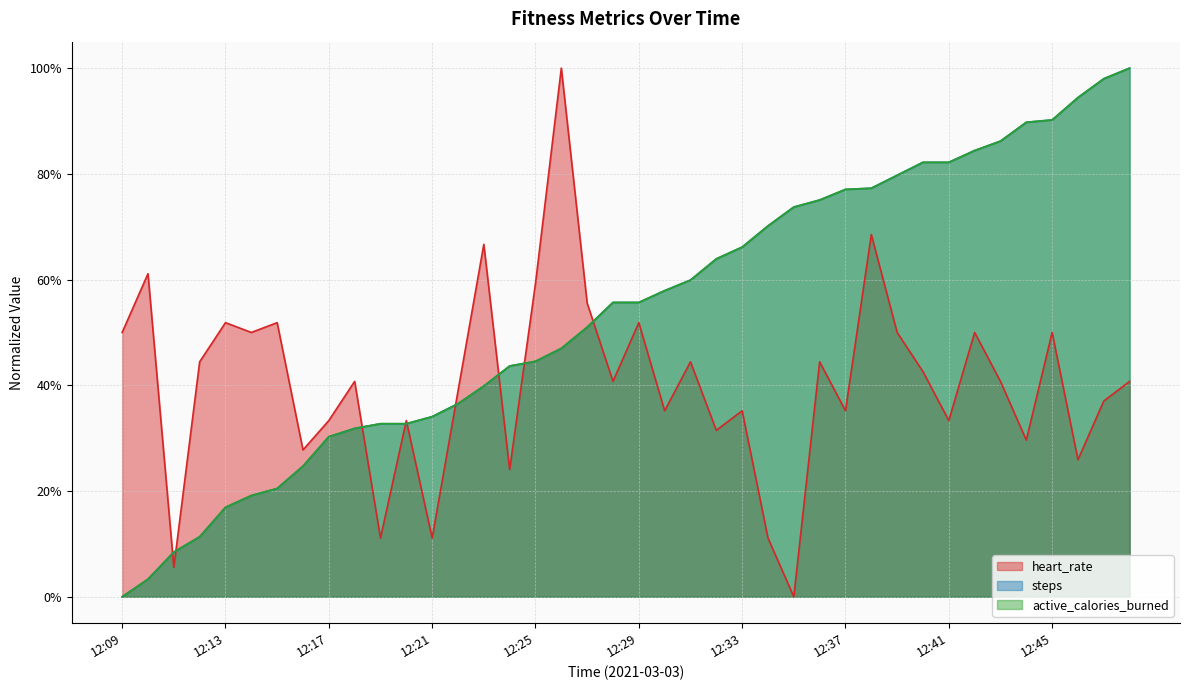

True or false: steps has more than 2 points higher than both neighbors.

False